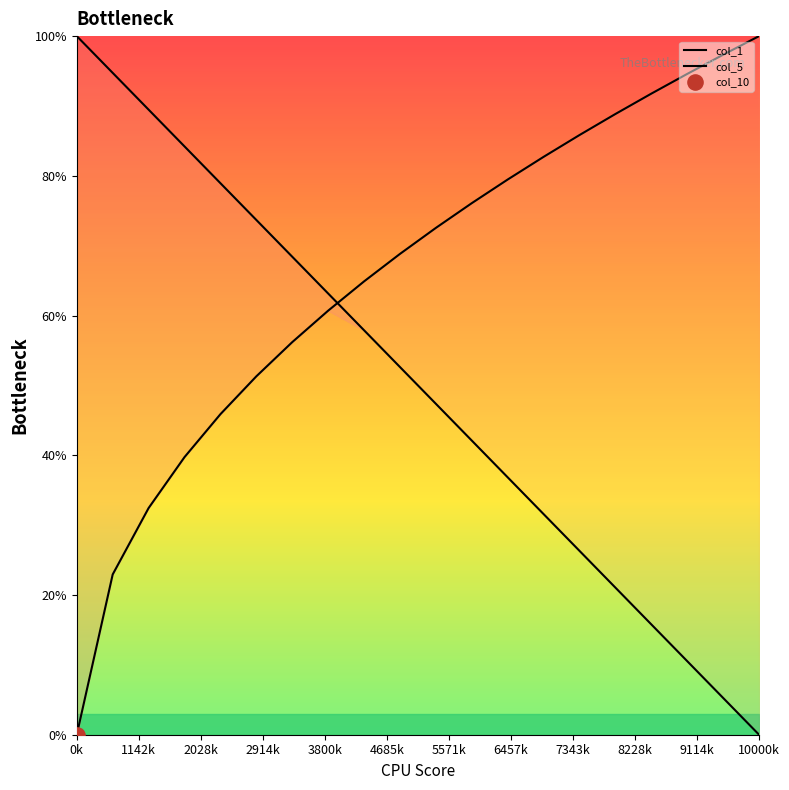

Is the value of col_1 at 3800k greater than the value of col_5 at 13?

No